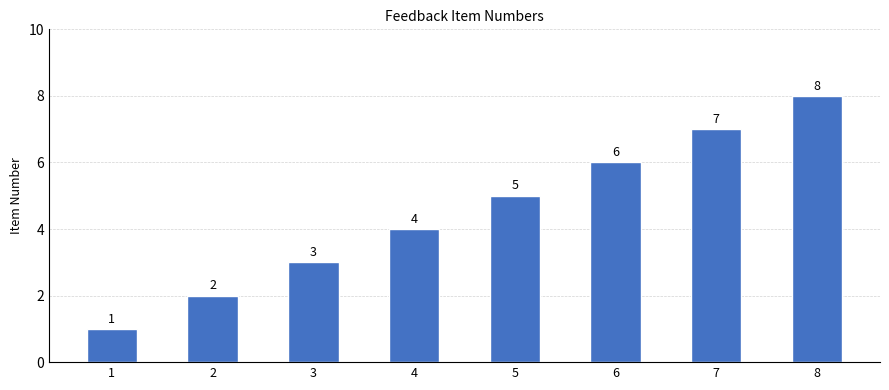

Where is the data nearest to the value 4?

4